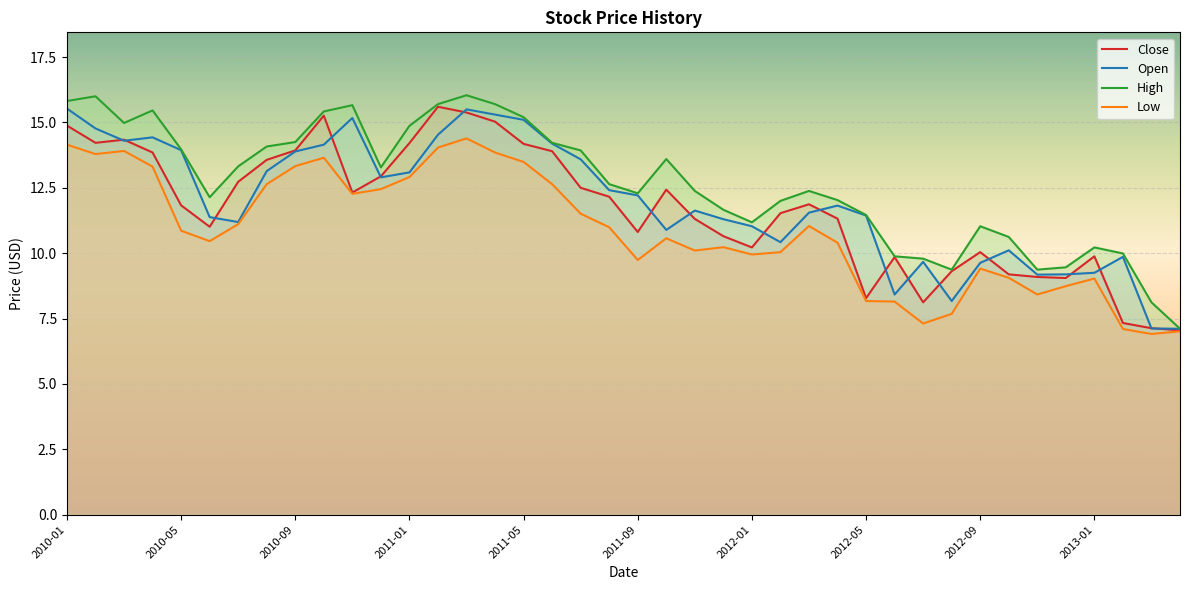

The Low series shows 14.0 at 2011-02-01. True or false?

True